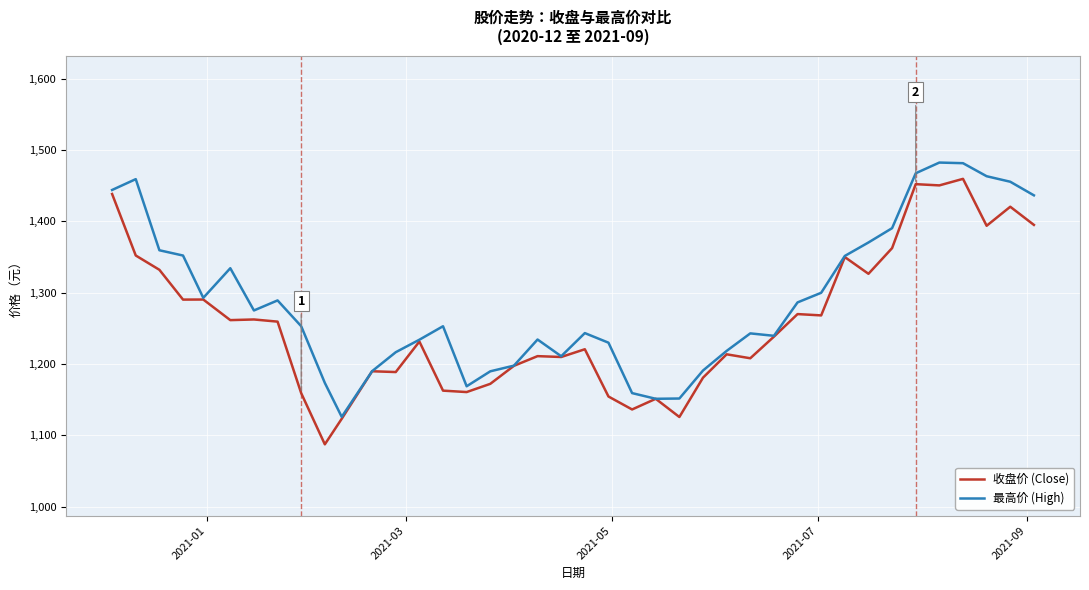

What is the minimum value shown in the chart?

1087.3